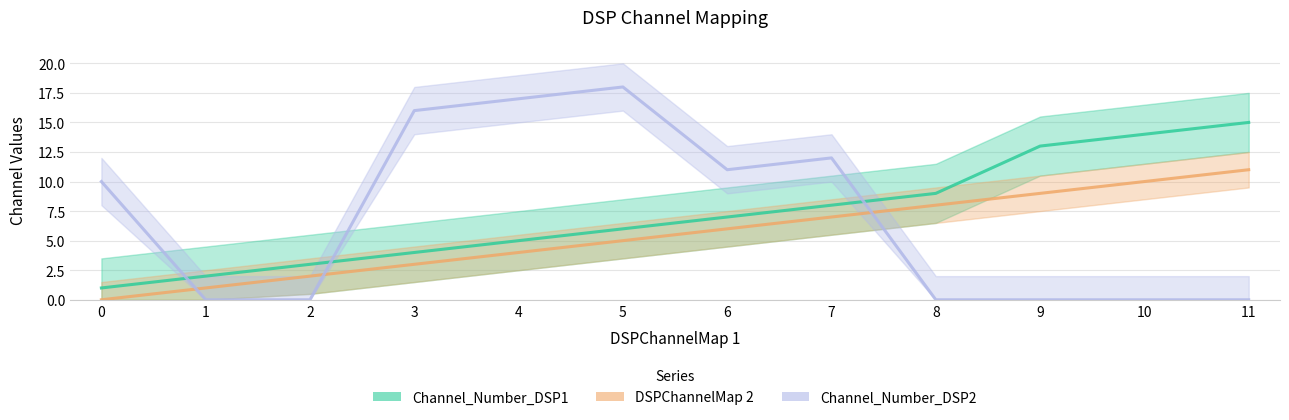

Does the chart have visible grid lines?

Yes